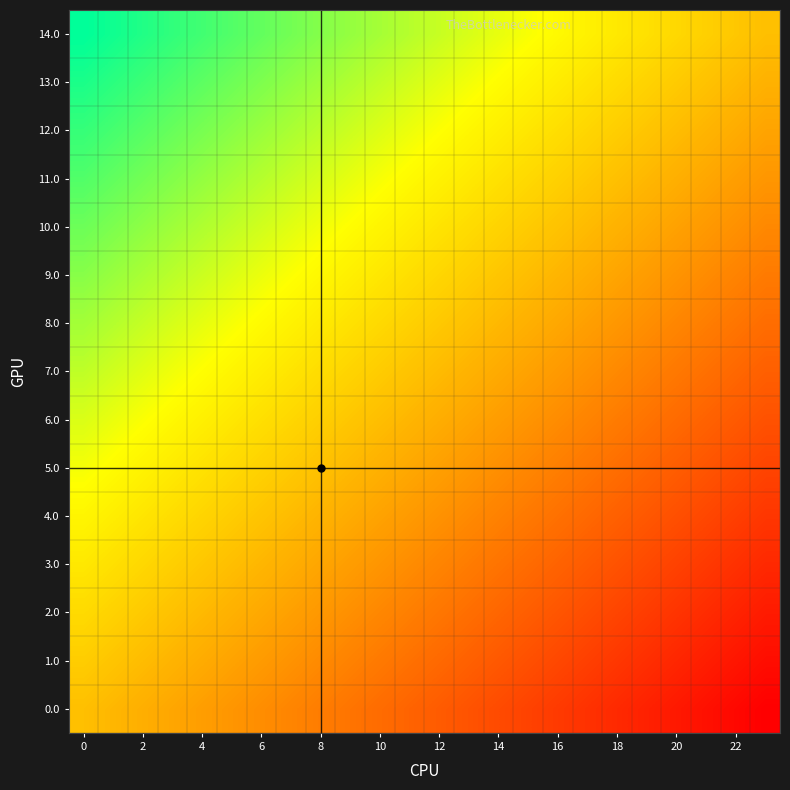

Reading left to right, list all the values displayed in this chart.

0.0: 0.0	-0.0	-0.1	-0.1	-0.2	-0.2	-0.3	-0.3	-0.3	-0.4	-0.4	-0.5	-0.5	-0.6	-0.6	-0.7	-0.7	-0.7	-0.8	-0.8	-0.9	-0.9	-1.0	-1.0
1.0: 0.1	0.0	-0.0	-0.1	-0.1	-0.1	-0.2	-0.2	-0.3	-0.3	-0.4	-0.4	-0.5	-0.5	-0.5	-0.6	-0.6	-0.7	-0.7	-0.8	-0.8	-0.8	-0.9	-0.9
2.0: 0.1	0.1	0.1	0.0	-0.0	-0.1	-0.1	-0.2	-0.2	-0.2	-0.3	-0.3	-0.4	-0.4	-0.5	-0.5	-0.6	-0.6	-0.6	-0.7	-0.7	-0.8	-0.8	-0.9
3.0: 0.2	0.2	0.1	0.1	0.0	-0.0	-0.0	-0.1	-0.1	-0.2	-0.2	-0.3	-0.3	-0.4	-0.4	-0.4	-0.5	-0.5	-0.6	-0.6	-0.7	-0.7	-0.7	-0.8
4.0: 0.3	0.2	0.2	0.2	0.1	0.1	0.0	-0.0	-0.1	-0.1	-0.1	-0.2	-0.2	-0.3	-0.3	-0.4	-0.4	-0.5	-0.5	-0.5	-0.6	-0.6	-0.7	-0.7
5.0: 0.4	0.3	0.3	0.2	0.2	0.1	0.1	0.1	0.0	-0.0	-0.1	-0.1	-0.2	-0.2	-0.3	-0.3	-0.3	-0.4	-0.4	-0.5	-0.5	-0.6	-0.6	-0.6
6.0: 0.4	0.4	0.3	0.3	0.3	0.2	0.2	0.1	0.1	0.0	-0.0	-0.0	-0.1	-0.1	-0.2	-0.2	-0.3	-0.3	-0.4	-0.4	-0.4	-0.5	-0.5	-0.6
7.0: 0.5	0.5	0.4	0.4	0.3	0.3	0.2	0.2	0.2	0.1	0.1	0.0	-0.0	-0.1	-0.1	-0.2	-0.2	-0.2	-0.3	-0.3	-0.4	-0.4	-0.5	-0.5
8.0: 0.6	0.5	0.5	0.4	0.4	0.4	0.3	0.3	0.2	0.2	0.1	0.1	0.0	0.0	-0.0	-0.1	-0.1	-0.2	-0.2	-0.3	-0.3	-0.3	-0.4	-0.4
9.0: 0.6	0.6	0.6	0.5	0.5	0.4	0.4	0.3	0.3	0.3	0.2	0.2	0.1	0.1	0.0	-0.0	-0.1	-0.1	-0.1	-0.2	-0.2	-0.3	-0.3	-0.4
10.0: 0.7	0.7	0.6	0.6	0.5	0.5	0.5	0.4	0.4	0.3	0.3	0.2	0.2	0.1	0.1	0.1	0.0	-0.0	-0.1	-0.1	-0.2	-0.2	-0.2	-0.3
11.0: 0.8	0.7	0.7	0.7	0.6	0.6	0.5	0.5	0.4	0.4	0.4	0.3	0.3	0.2	0.2	0.1	0.1	0.0	0.0	-0.0	-0.1	-0.1	-0.2	-0.2
12.0: 0.9	0.8	0.8	0.7	0.7	0.6	0.6	0.6	0.5	0.5	0.4	0.4	0.3	0.3	0.2	0.2	0.2	0.1	0.1	0.0	-0.0	-0.1	-0.1	-0.1
13.0: 0.9	0.9	0.8	0.8	0.8	0.7	0.7	0.6	0.6	0.5	0.5	0.5	0.4	0.4	0.3	0.3	0.2	0.2	0.1	0.1	0.1	0.0	-0.0	-0.1
14.0: 1.0	1.0	0.9	0.9	0.8	0.8	0.7	0.7	0.7	0.6	0.6	0.5	0.5	0.4	0.4	0.3	0.3	0.3	0.2	0.2	0.1	0.1	0.0	0.0